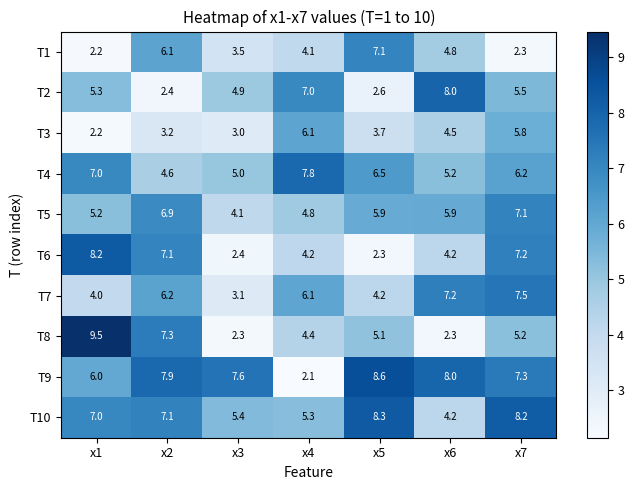

How many values in the T1 series are below 4?

3